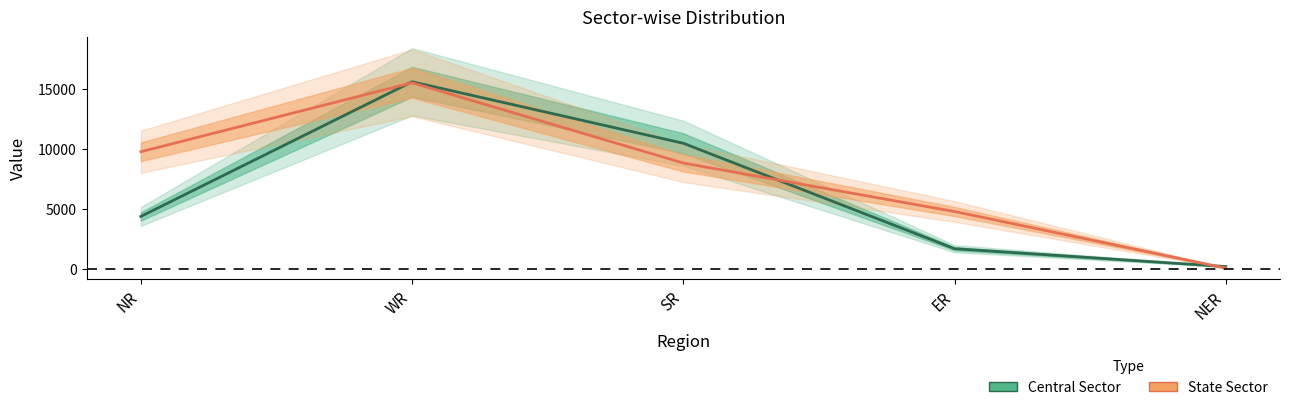

What is the total value across all series at SR?

19292